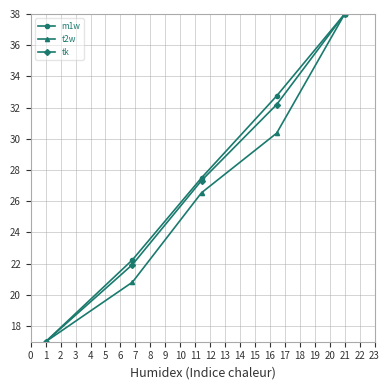

How many lines are shown in the chart?

3